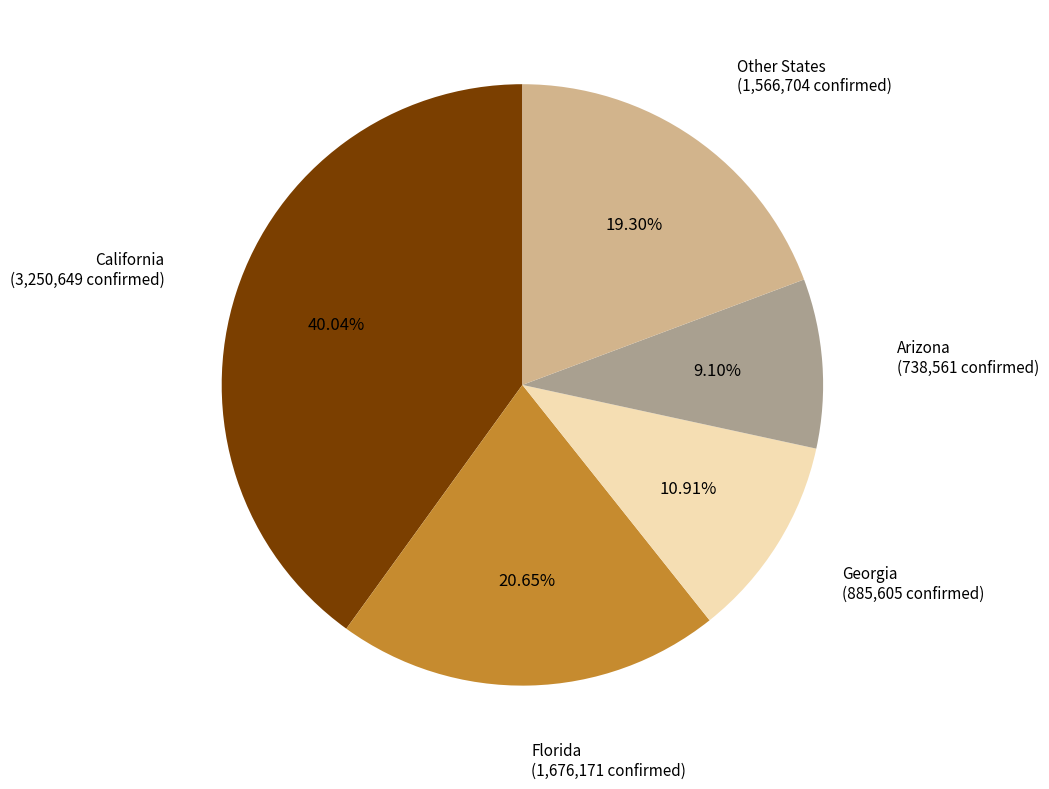

Is there any slice that represents more than half of the pie?

No